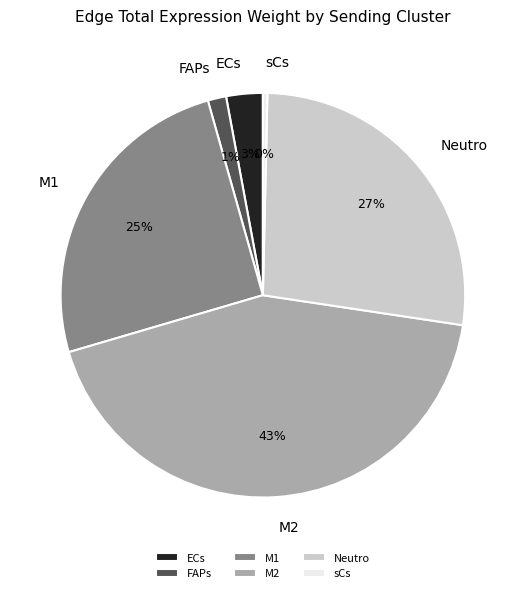

How many segments does this pie chart have?

6